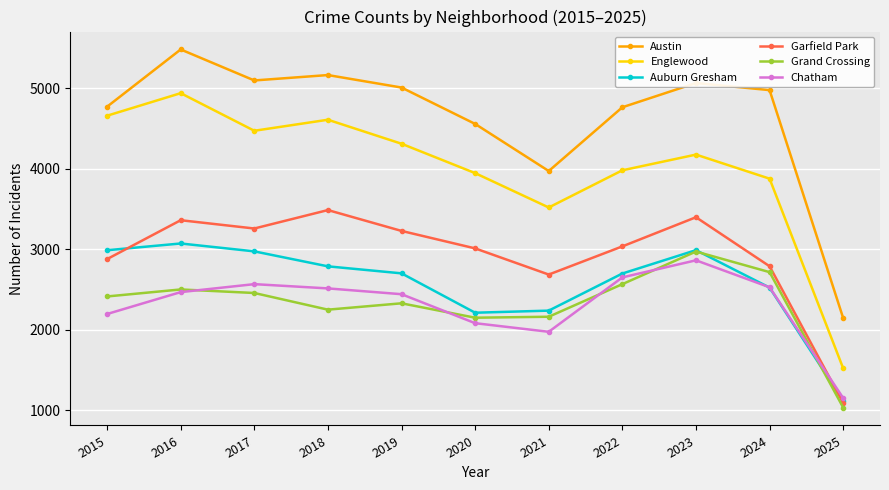

Which series has the largest range (max minus min)?

Englewood